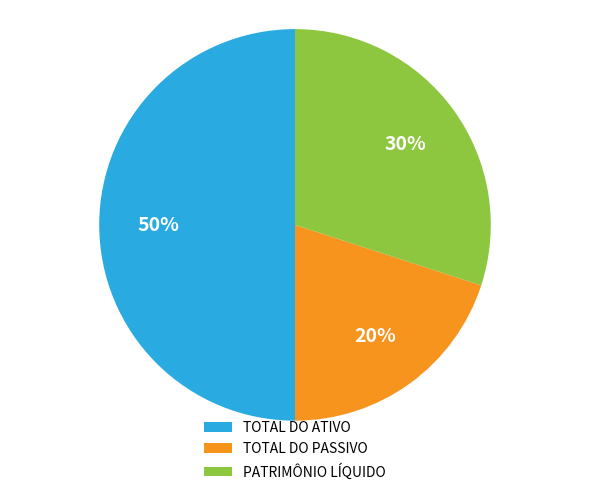

Is the sum of TOTAL DO PASSIVO and TOTAL DO ATIVO greater than half?

Yes